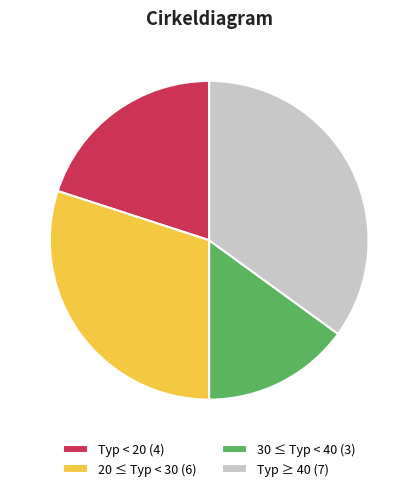

Do Typ ≥ 40 (7) and Typ < 20 (4) together represent more than half of the pie?

Yes